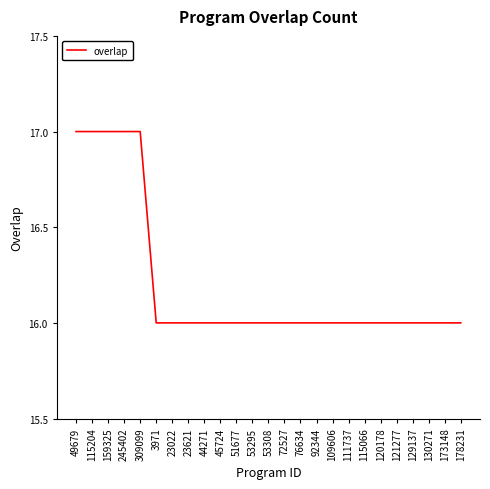

What is the sum of the values at 130271 and 159325?

33